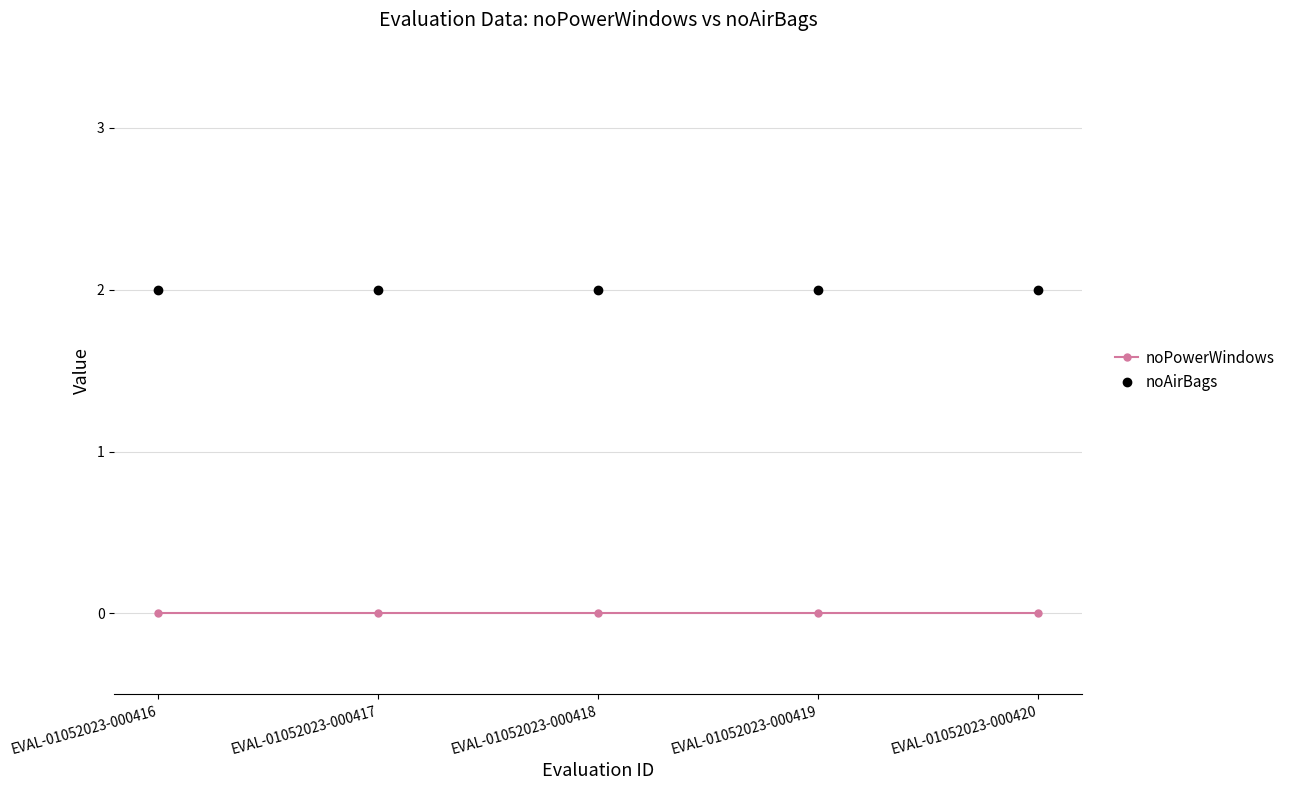

Reading left to right, transcribe all the data shown in this chart.

noPowerWindows: 0	0	0	0	0
noAirBags: 2	2	2	2	2